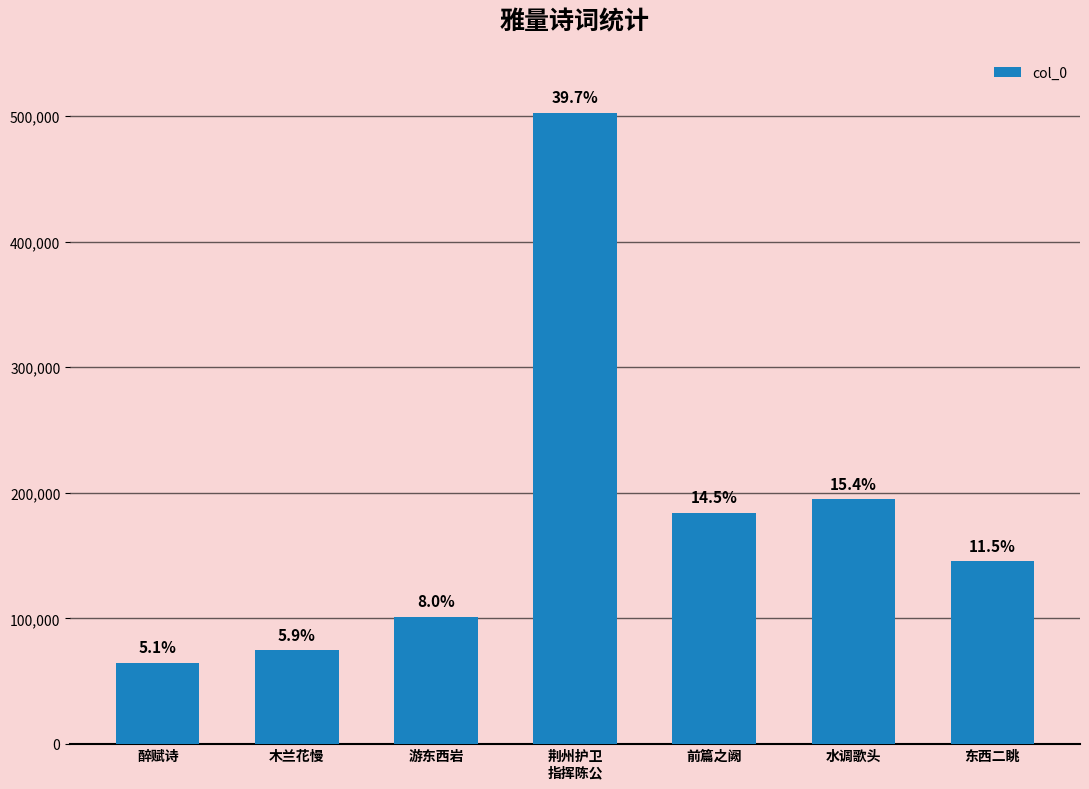

How many bars are there in total?

7